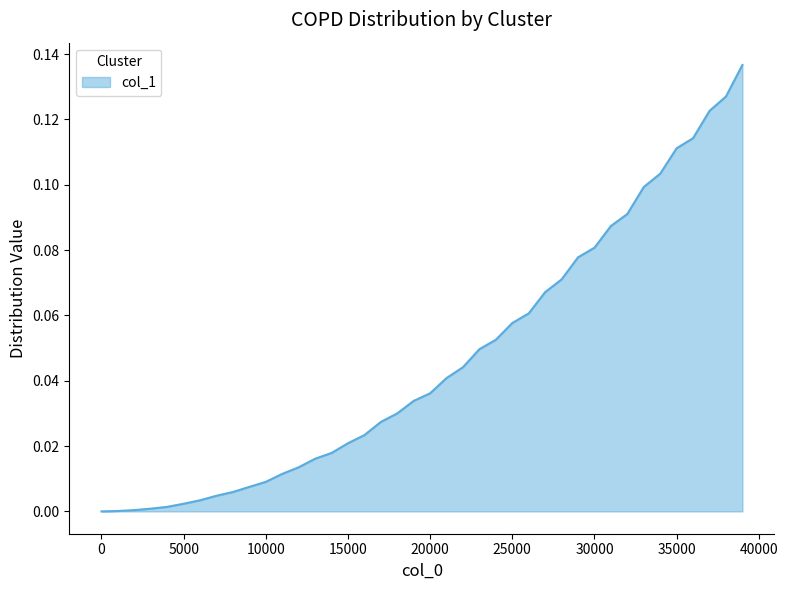

Is this an area chart (filled region under the line)?

Yes